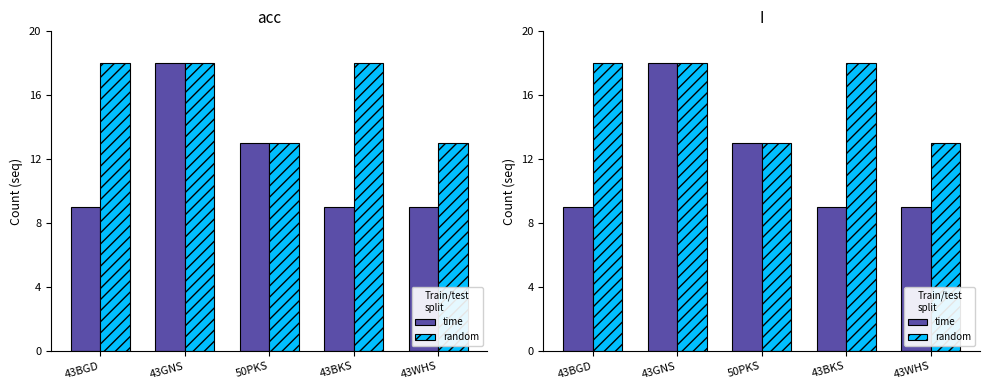

What are all the series names shown in the legend?

time, random